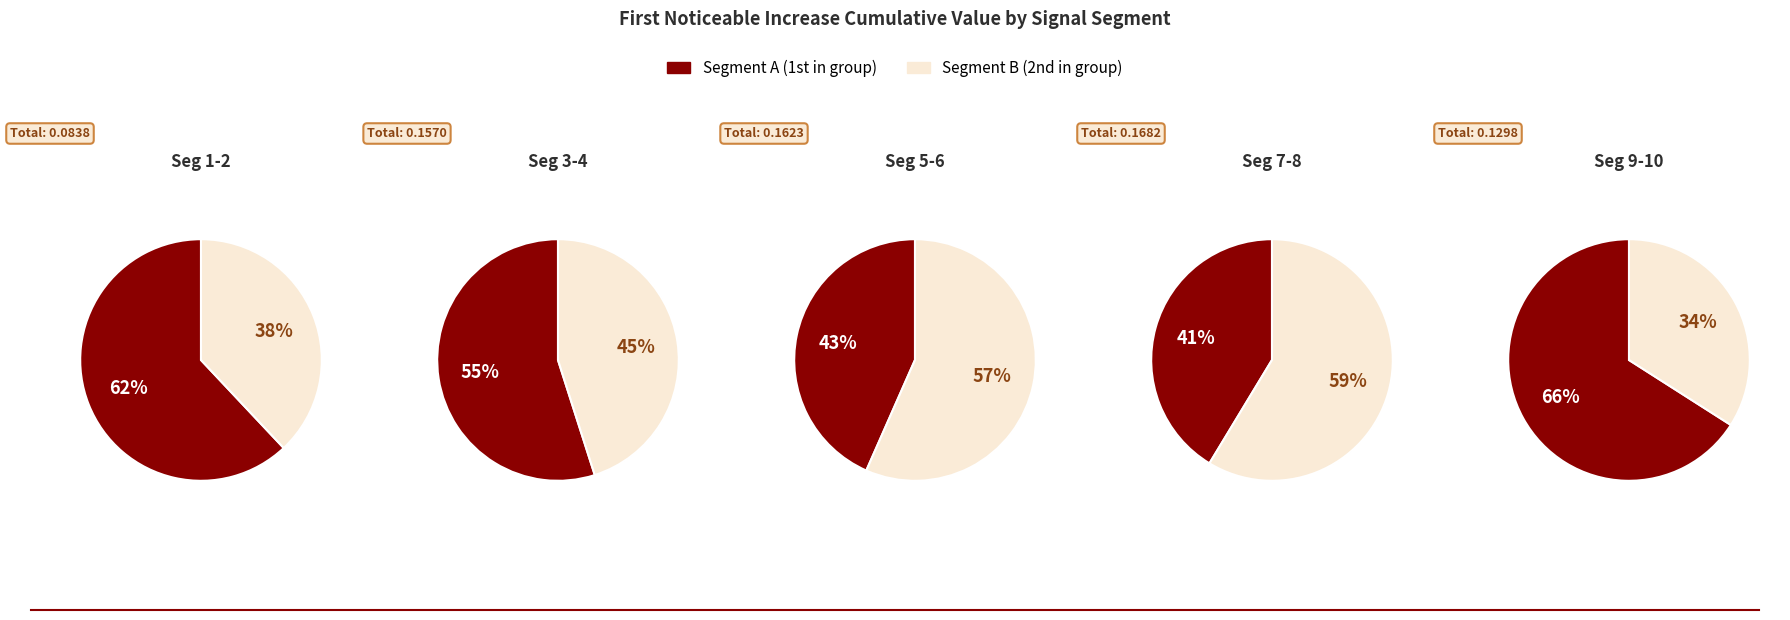

What percentage is NOT represented by signal segment 8?

85.9%